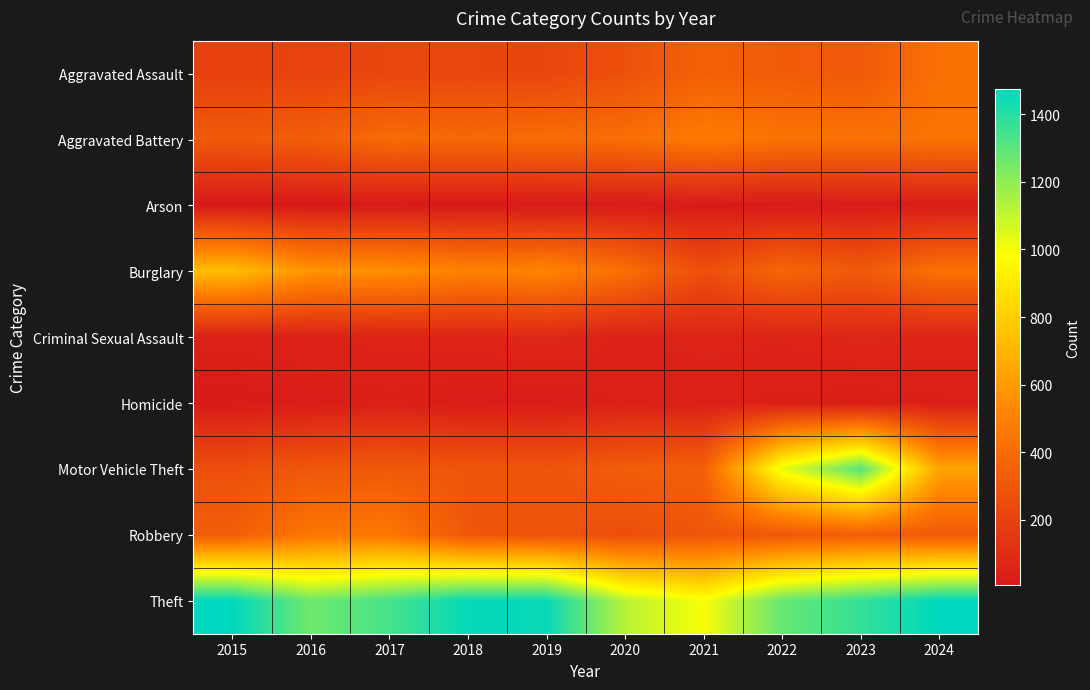

Reading left to right, extract all data points from this chart.

Aggravated Assault: 2015=194	2016=206	2017=225	2018=225	2019=223	2020=273	2021=352	2022=327	2023=318	2024=424
Aggravated Battery: 2015=316	2016=336	2017=400	2018=389	2019=407	2020=416	2021=479	2022=439	2023=431	2024=439
Arson: 2015=9	2016=7	2017=10	2018=7	2019=12	2020=17	2021=12	2022=12	2023=19	2024=20
Burglary: 2015=738	2016=576	2017=562	2018=506	2019=517	2020=425	2021=261	2022=379	2023=316	2024=433
Criminal Sexual Assault: 2015=46	2016=50	2017=62	2018=60	2019=77	2020=48	2021=61	2022=55	2023=73	2024=63
Homicide: 2015=15	2016=26	2017=33	2018=25	2019=22	2020=41	2021=38	2022=36	2023=28	2024=36
Motor Vehicle Theft: 2015=263	2016=304	2017=312	2018=298	2019=290	2020=333	2021=348	2022=1031	2023=1310	2024=636
Robbery: 2015=337	2016=454	2017=460	2018=301	2019=287	2020=263	2021=300	2022=304	2023=340	2024=315
Theft: 2015=1474	2016=1259	2017=1339	2018=1461	2019=1459	2020=1120	2021=998	2022=1279	2023=1373	2024=1474